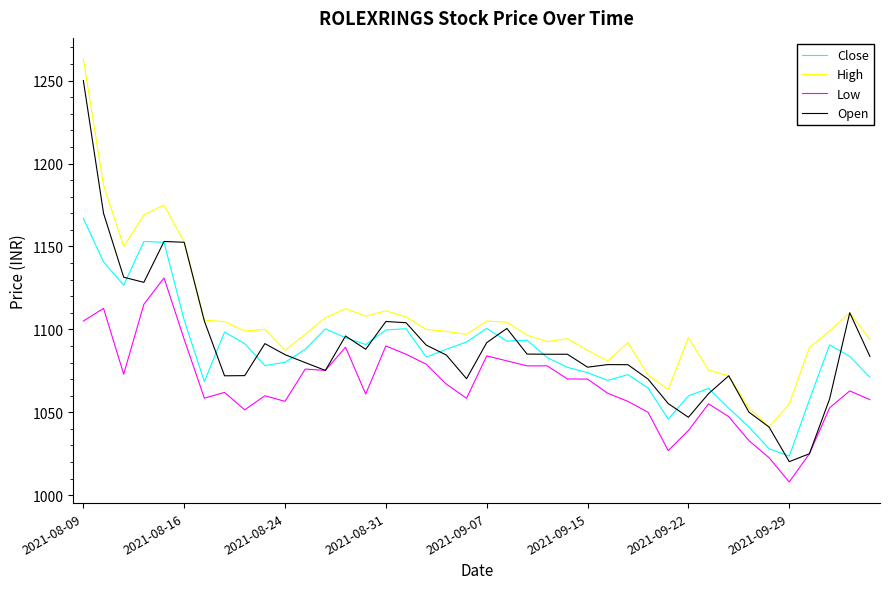

True or false: Low and High intersect in this chart.

False